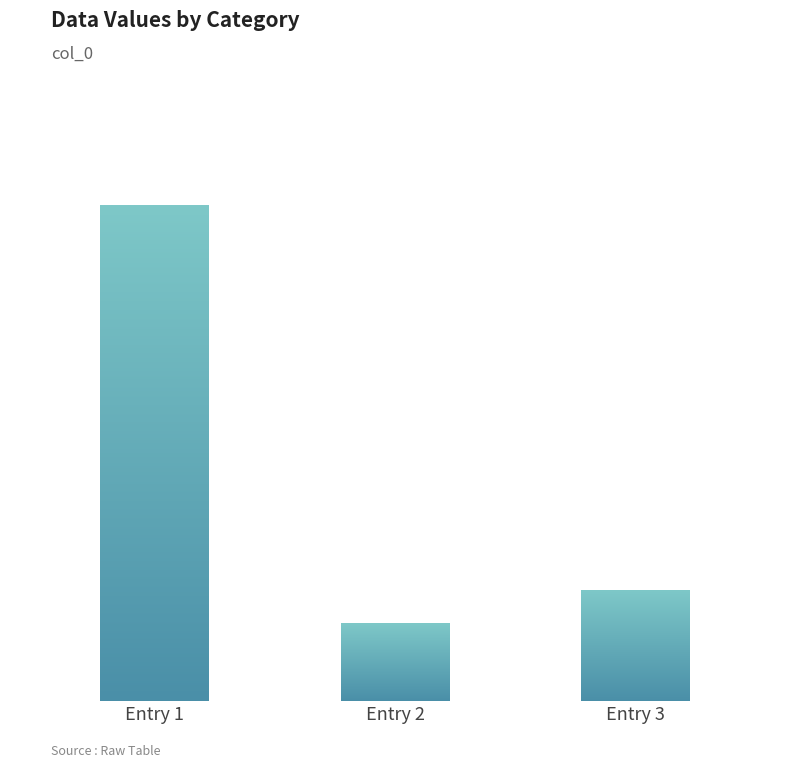

List the labels in order of value, smallest first.

Entry 2, Entry 3, Entry 1